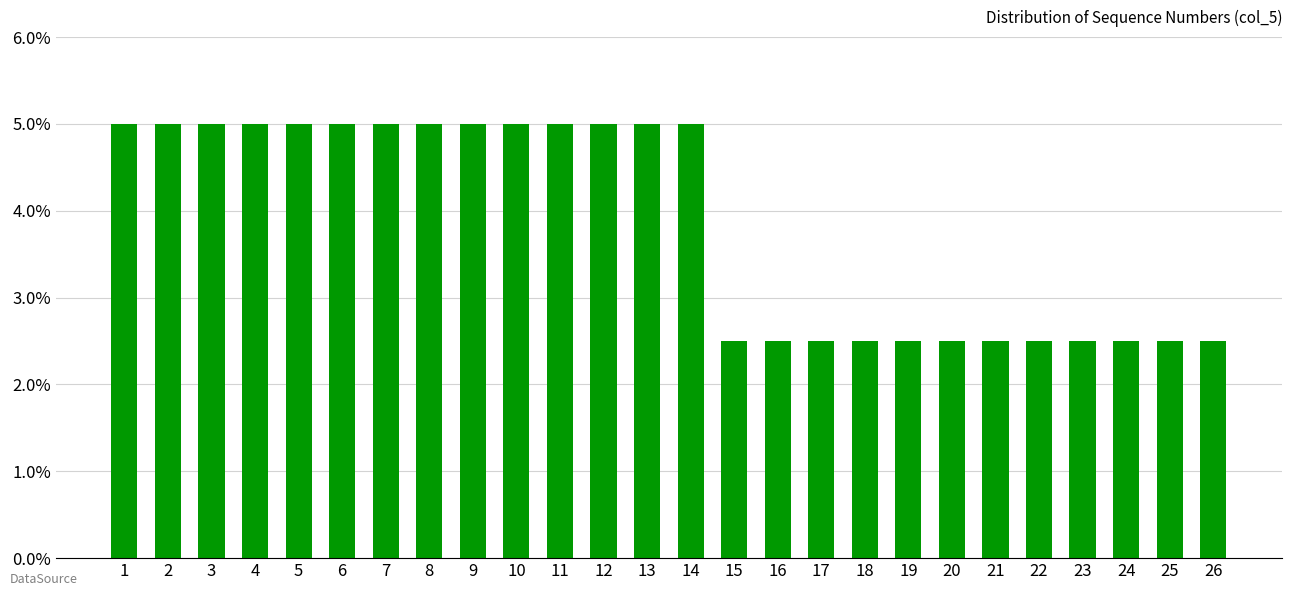

Read the value at 3.

0.1